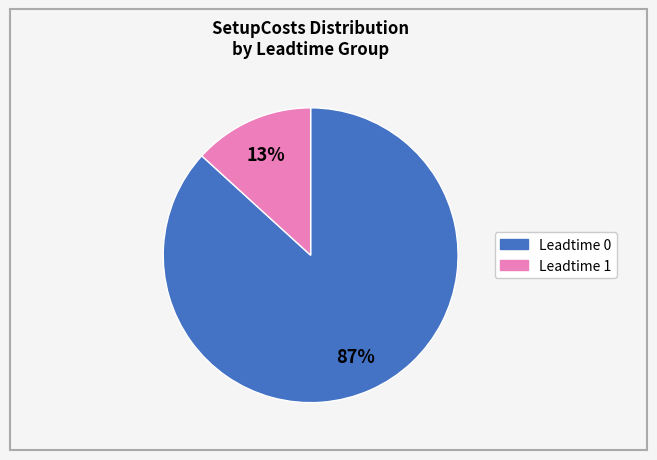

To the nearest percent, what is the average slice percentage?

50%